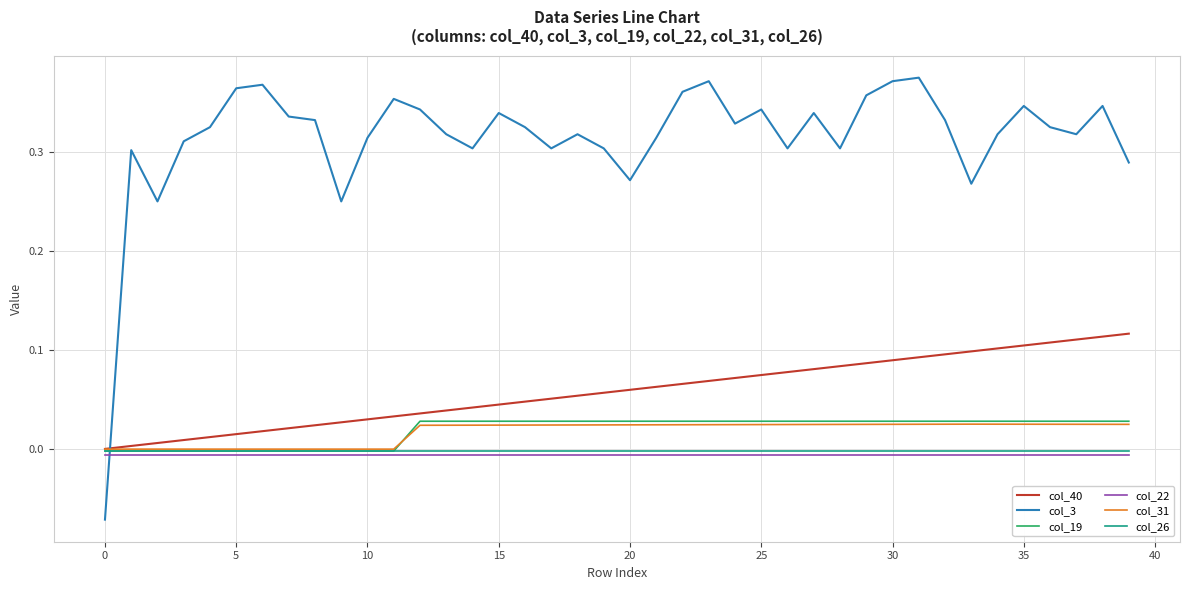

Which series has the widest spread of values?

col_3